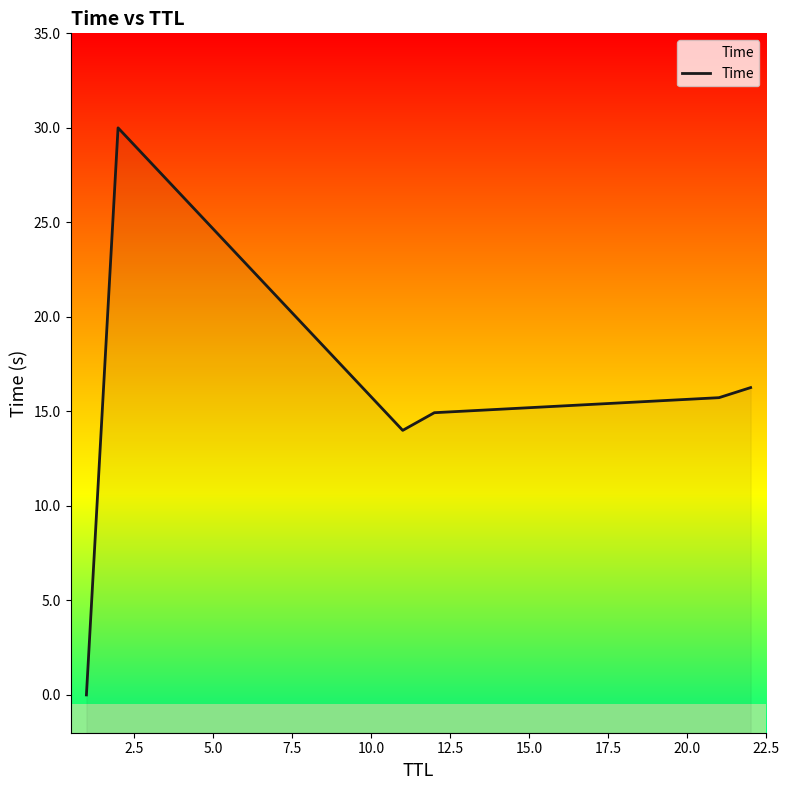

How many values exceed 15?

3